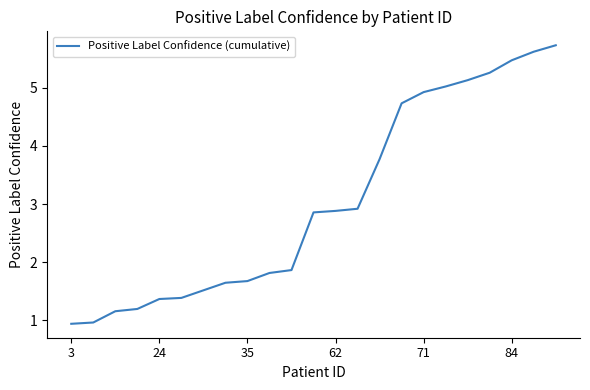

What is the difference between the maximum and minimum values?

4.8